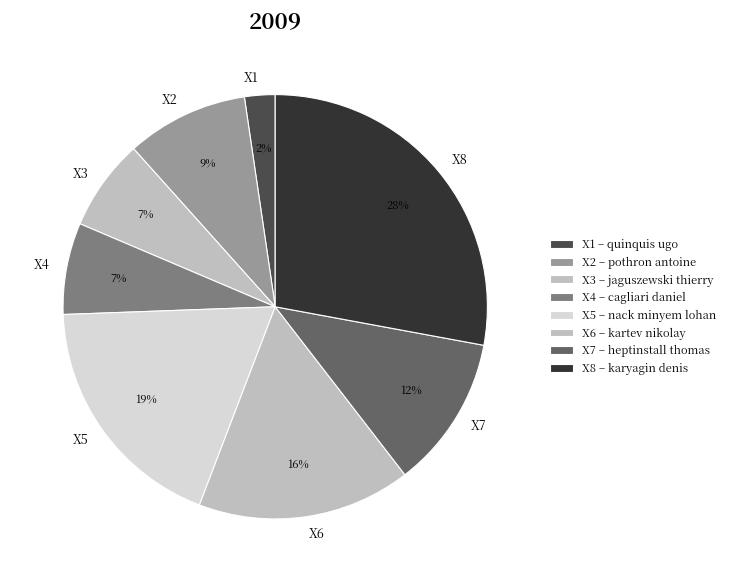

True or false: X6 accounts for 27% of the total.

False